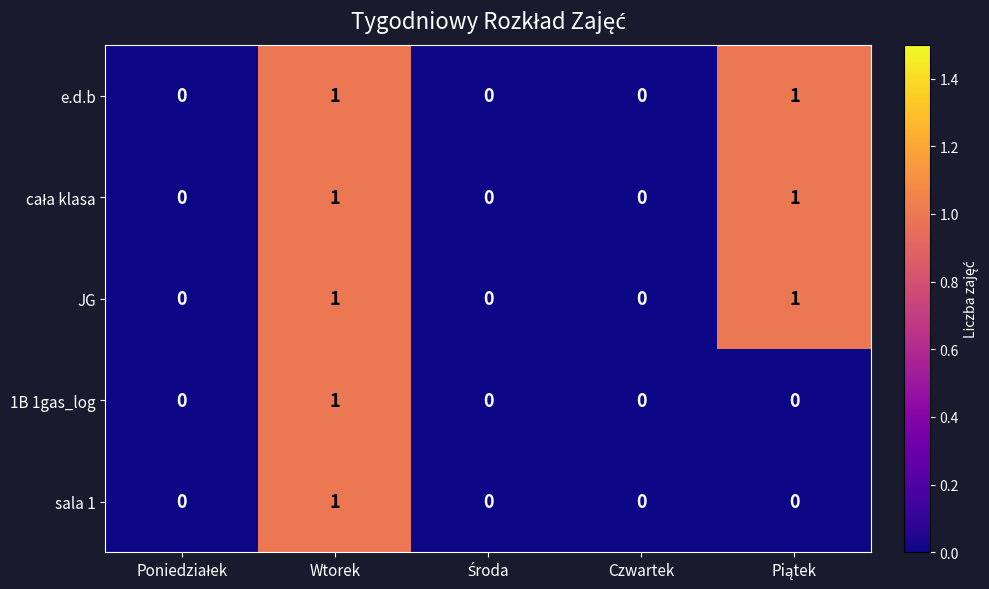

How many e.d.b values are between 0 and 1?

5